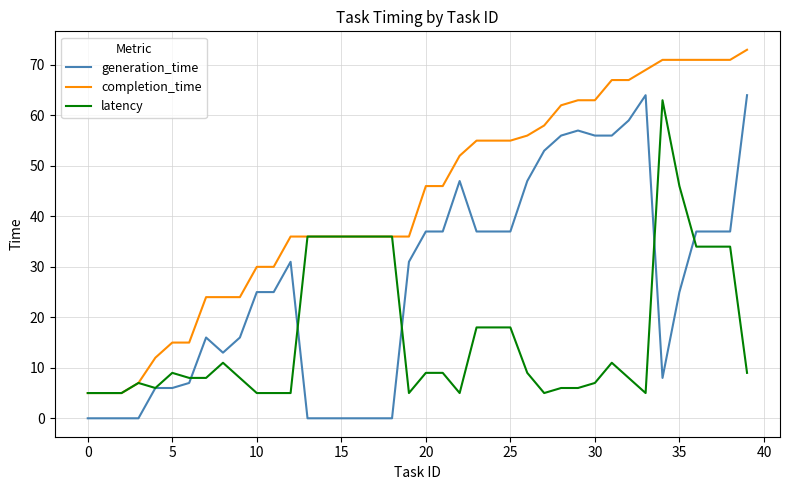

True or false: generation_time and completion_time intersect in this chart.

False